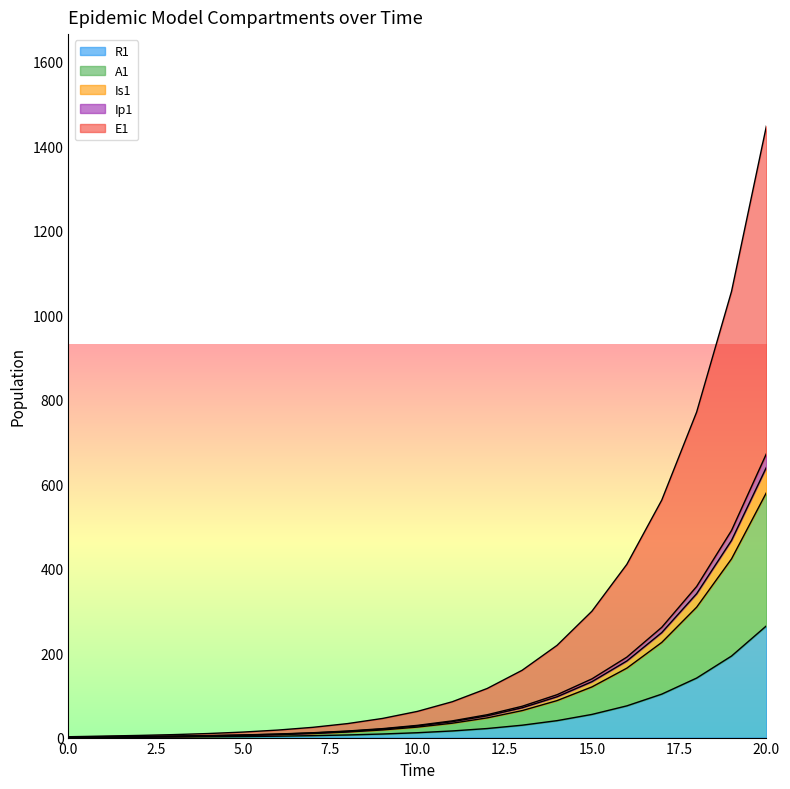

True or false: S1 and A1 intersect in this chart.

False